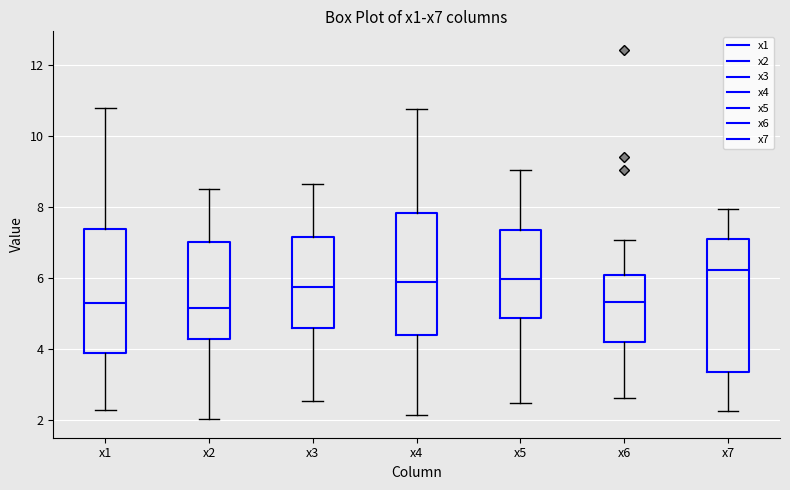

Comparing the boxes themselves (not the whiskers), which one is the tallest?

x7